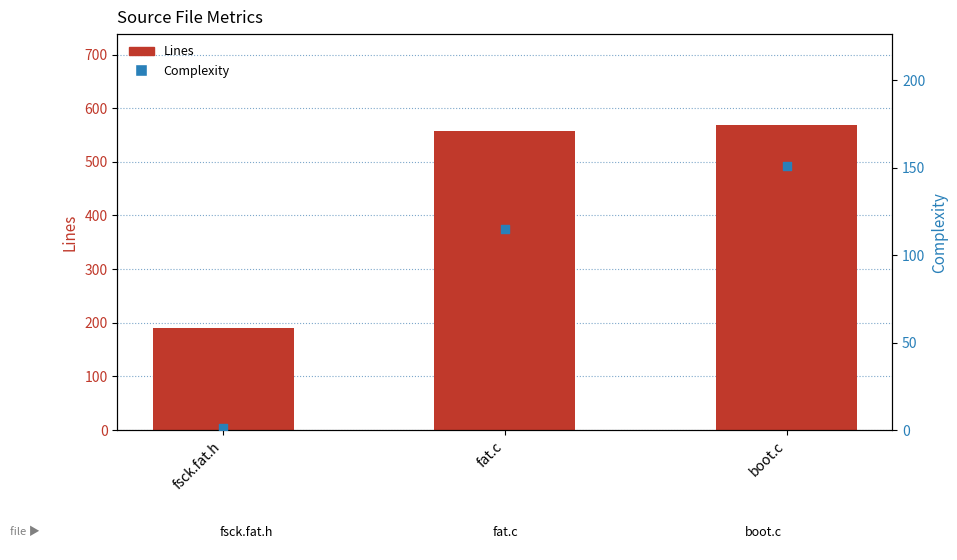

At which category is the sum across all series the highest?

boot.c